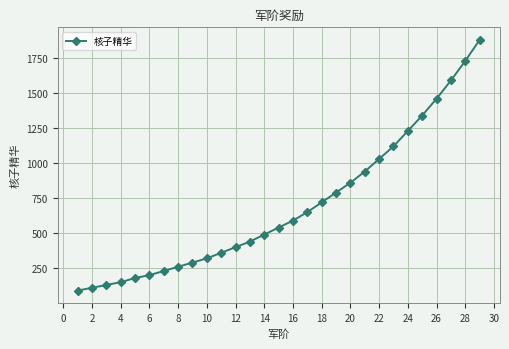

What is the difference between the second highest and second lowest values?

1620